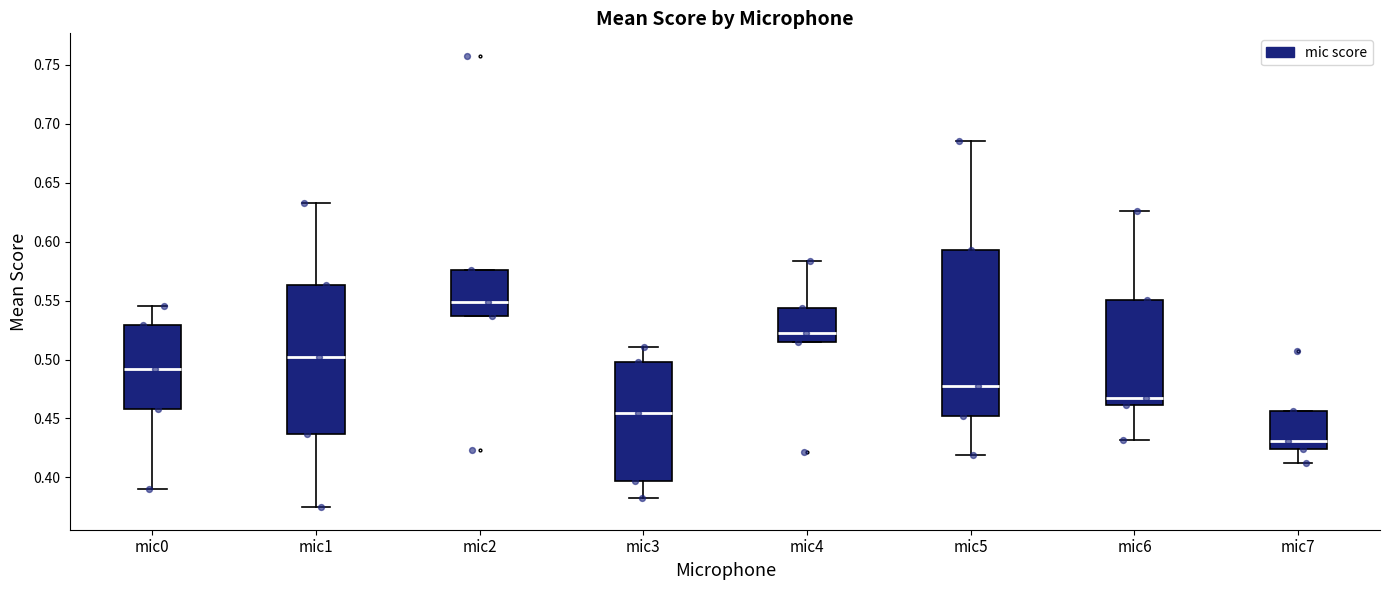

Which box is the tallest, from its lower edge to its upper edge?

mic5